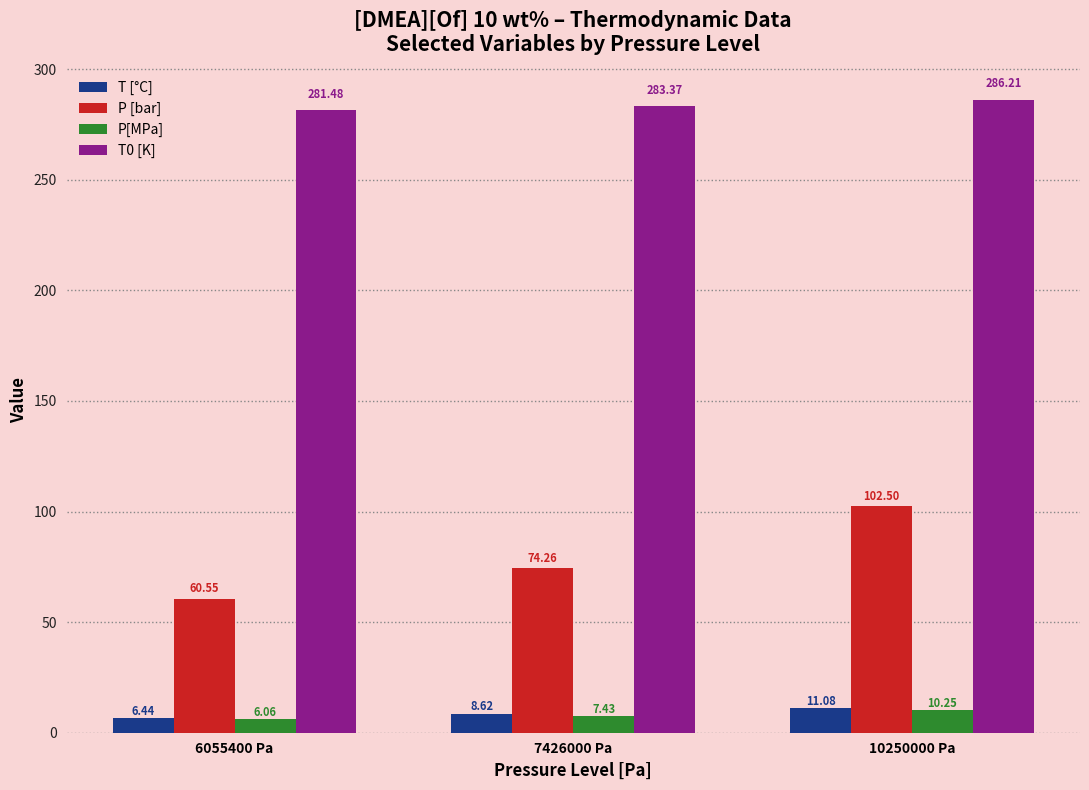

Between 6055400 Pa and 7426000 Pa, which series saw the biggest shift?

P [bar]